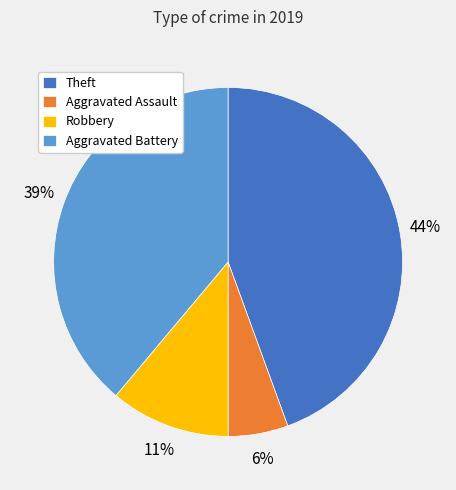

Is there a majority slice in this chart?

No